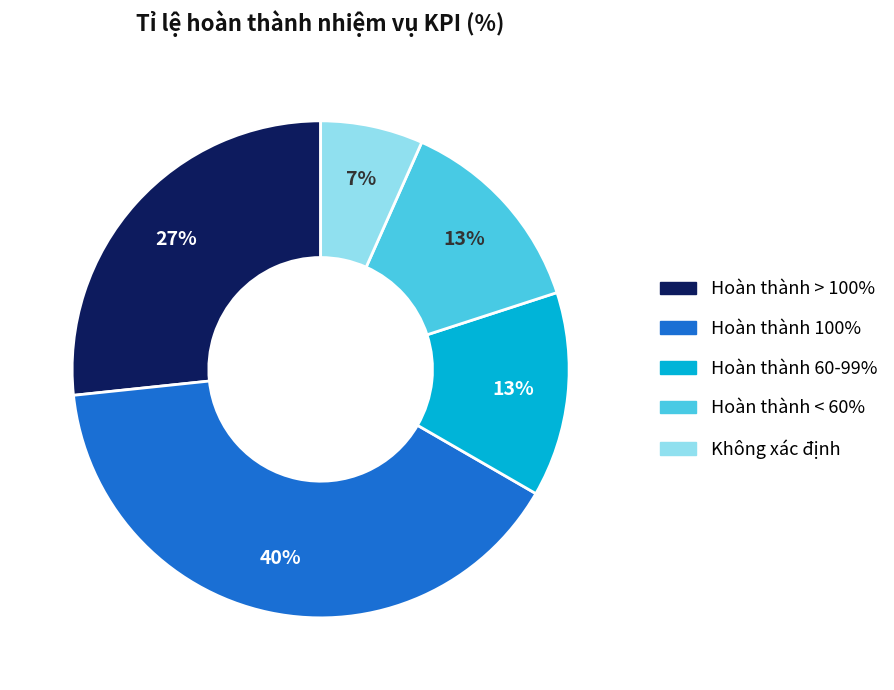

Which has a higher value, Hoàn thành 100% or Hoàn thành > 100%?

Hoàn thành 100%